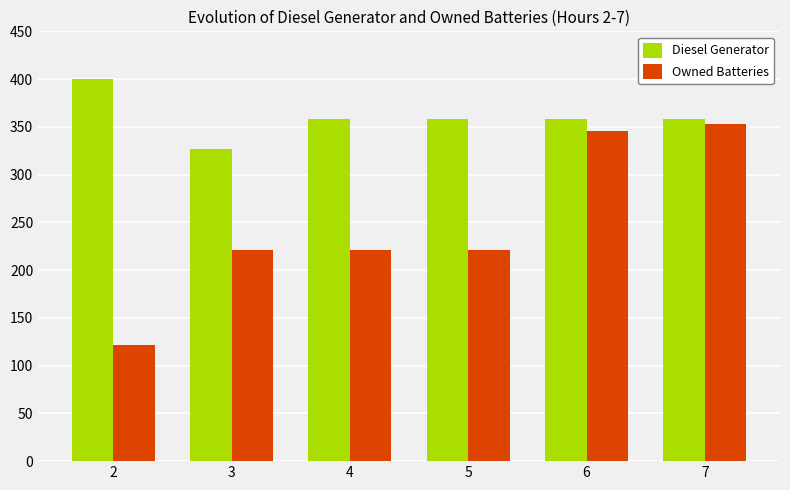

Rank the series by their maximum value, from lowest to highest.

Owned Batteries, Diesel Generator